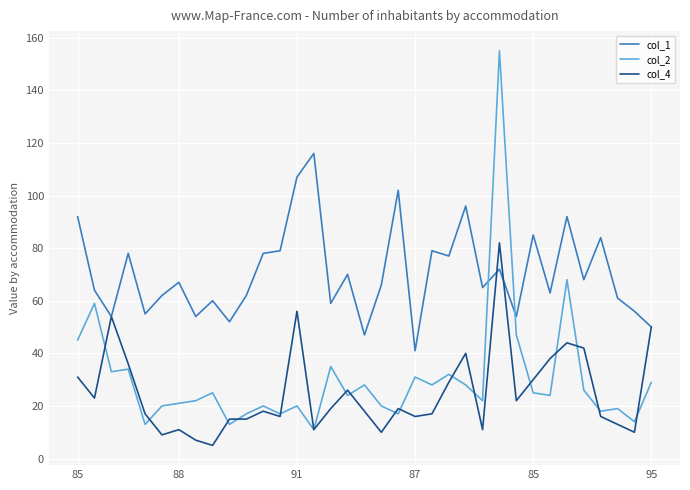

How many times do col_2 and col_1 cross each other?

2